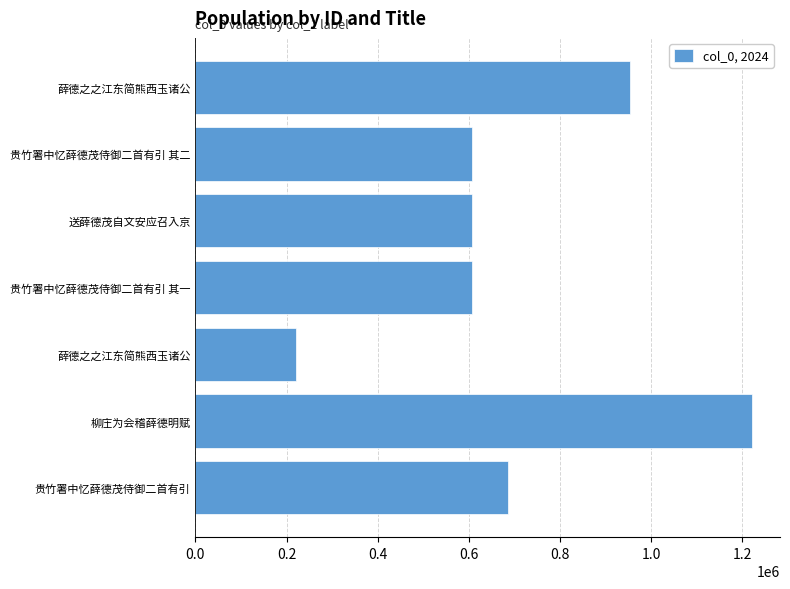

How many bars are there in total?

7